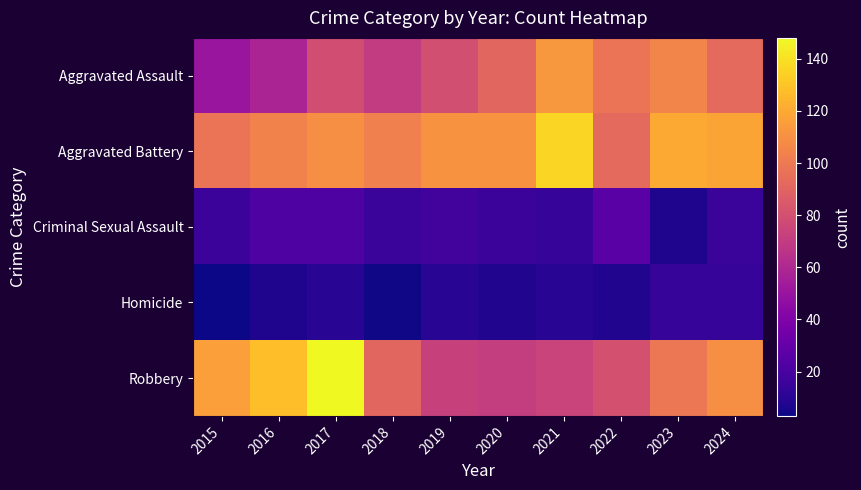

At 2020, list the series in order from largest to smallest.

Aggravated Battery, Aggravated Assault, Robbery, Criminal Sexual Assault, Homicide